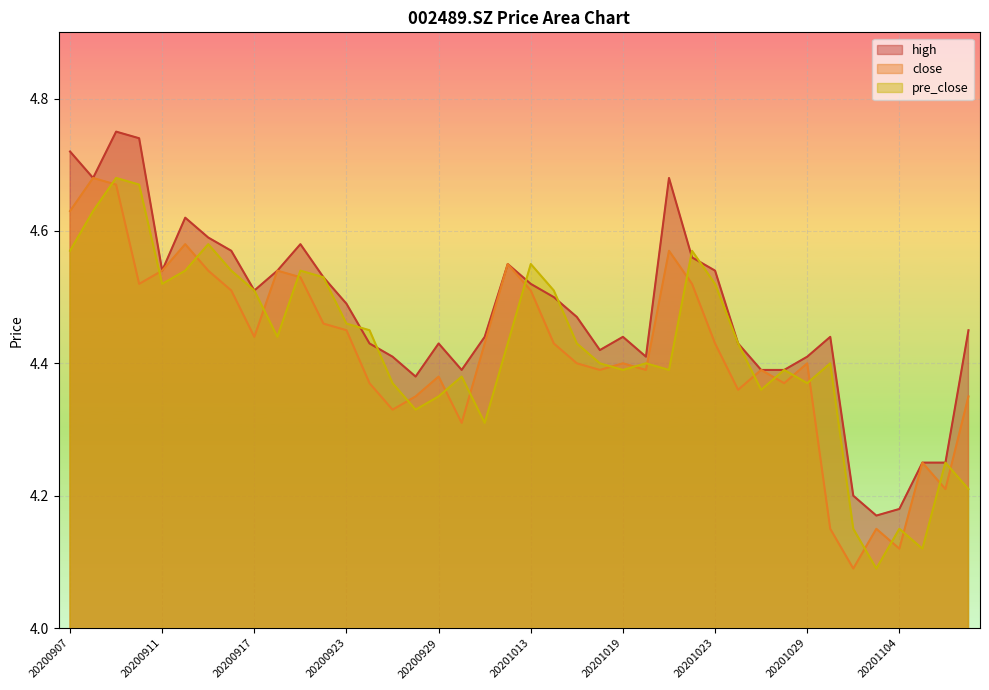

Which series has the widest spread of values?

close